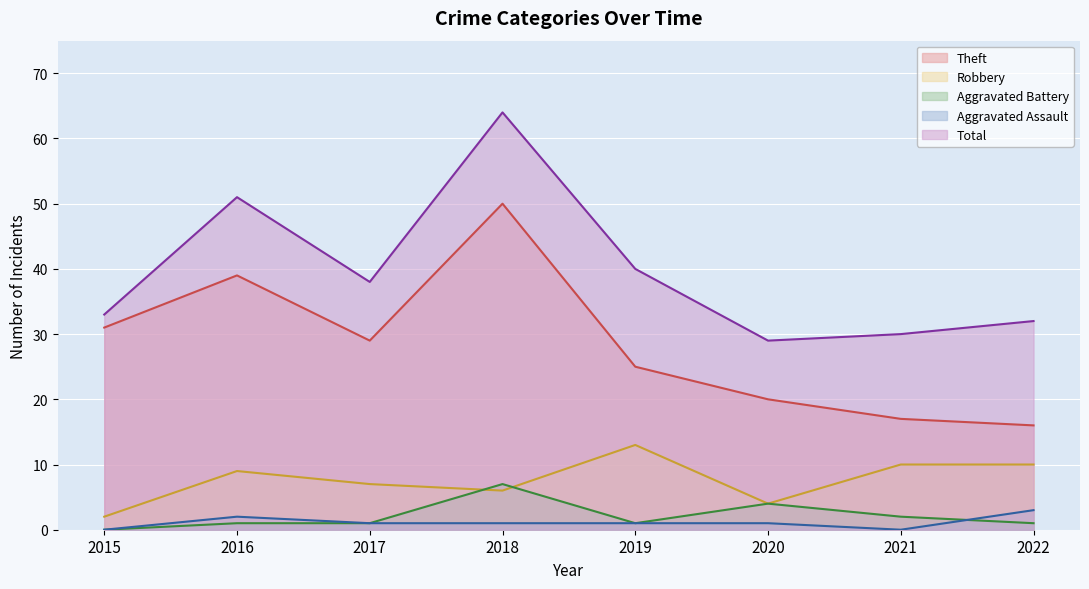

Does the chart display data point markers on the line(s)?

No